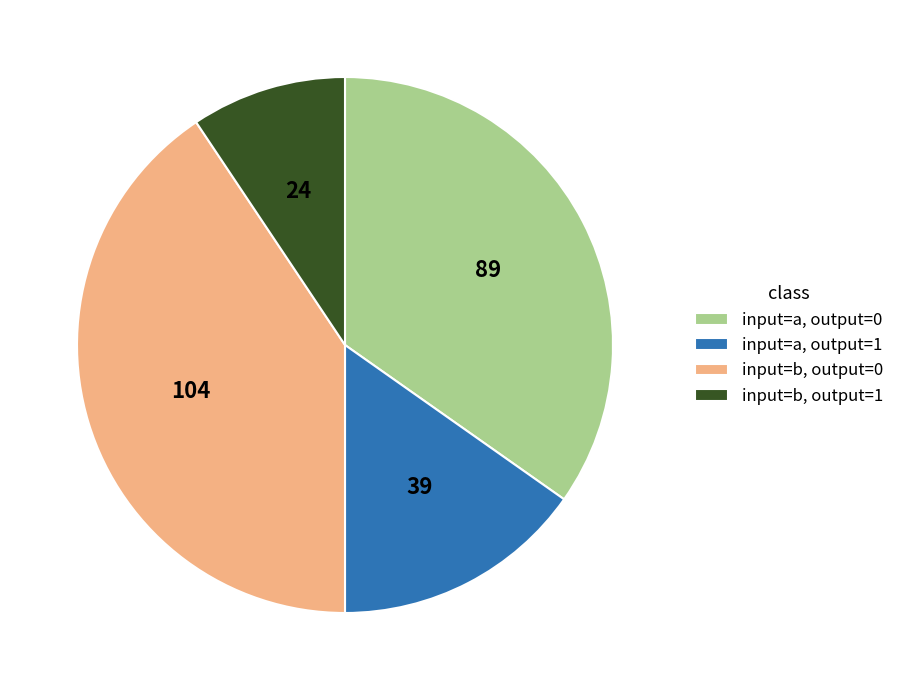

Do input=b, output=0 and input=a, output=0 together represent more than half of the pie?

Yes